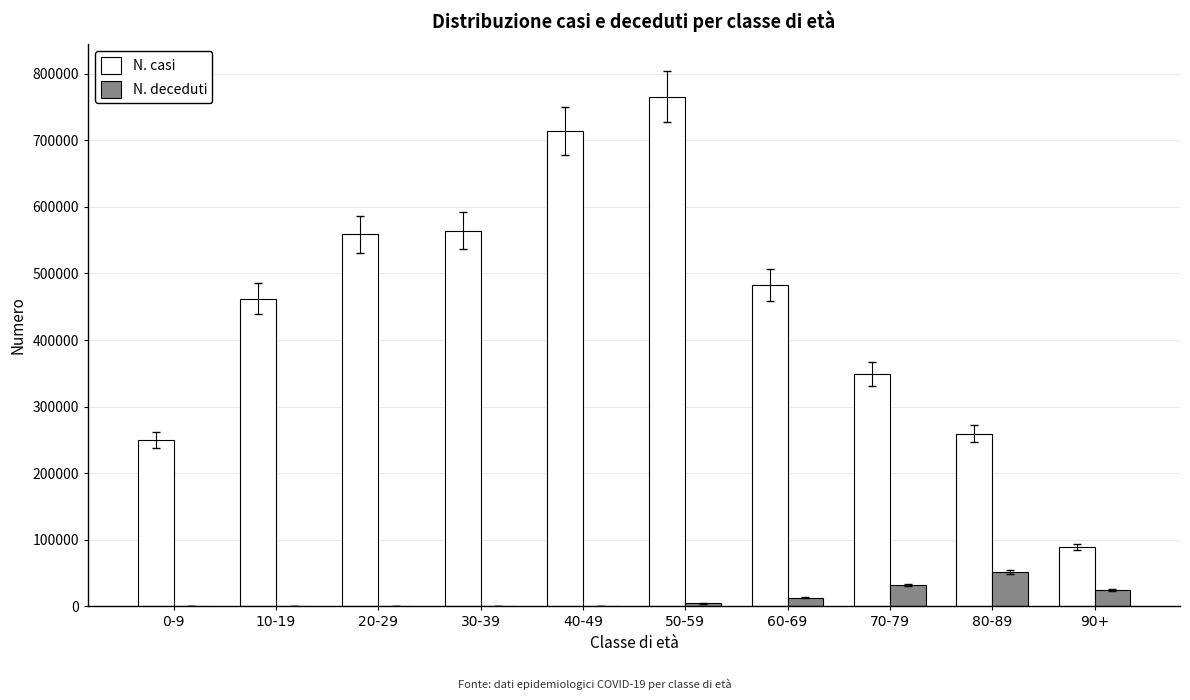

Is the value of N. casi at 60-69 greater than the value of N. deceduti at 10-19?

Yes